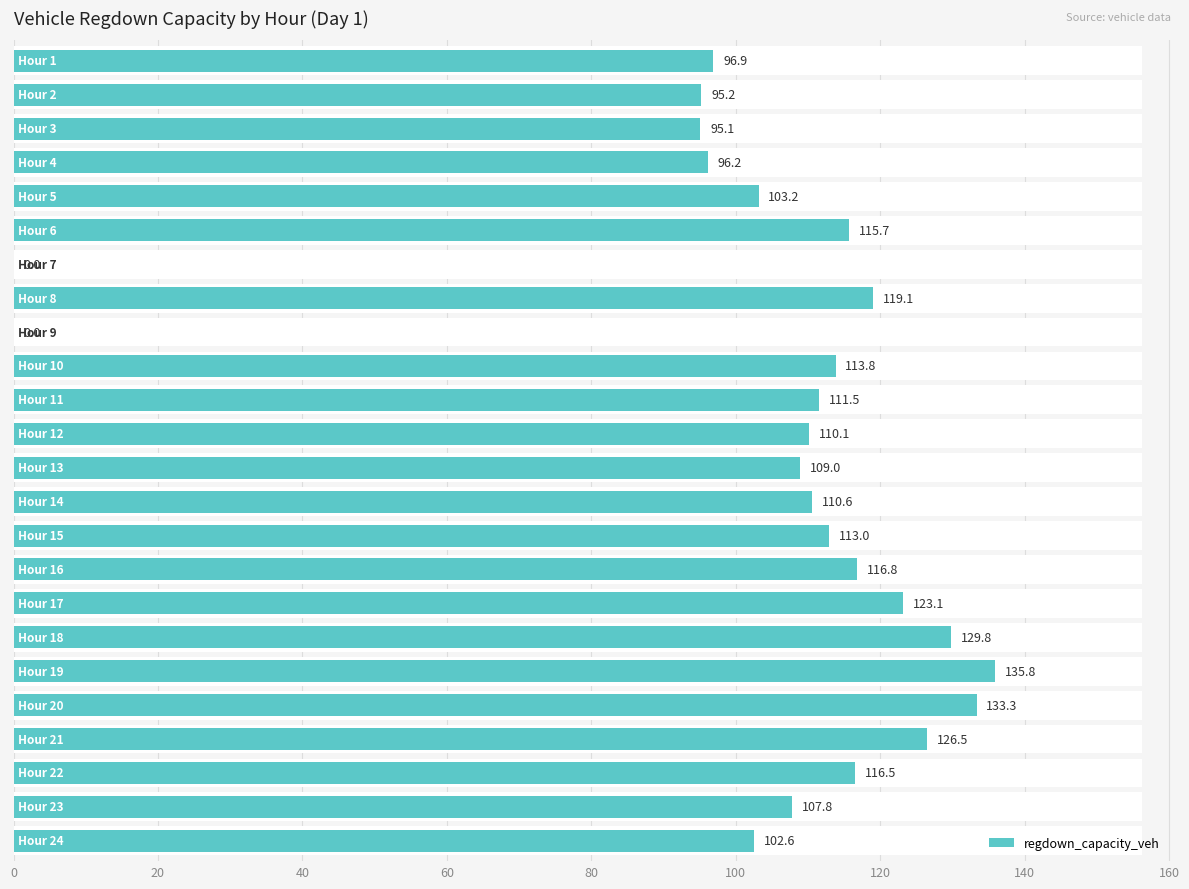

What is the difference between the maximum and minimum values?

135.8